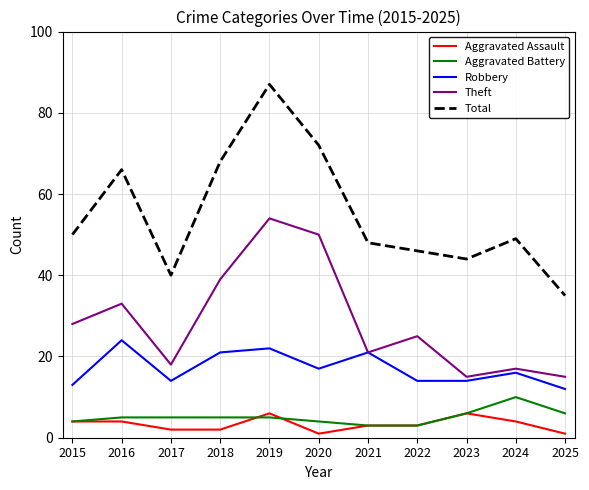

At which category does the chart reach its peak across all series?

2019